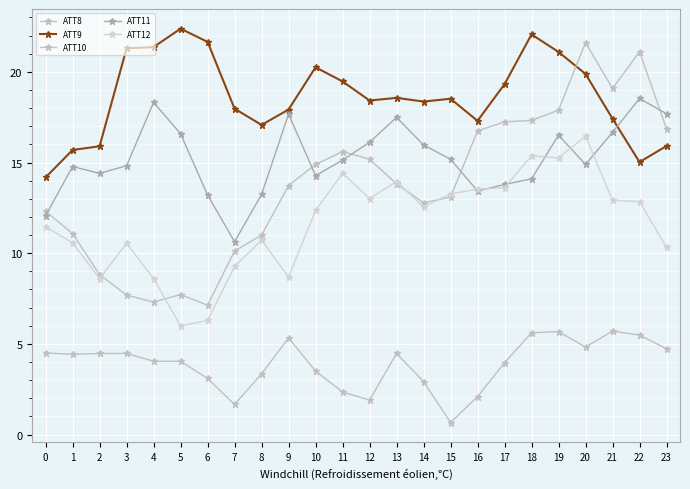

Does the chart have visible grid lines?

Yes